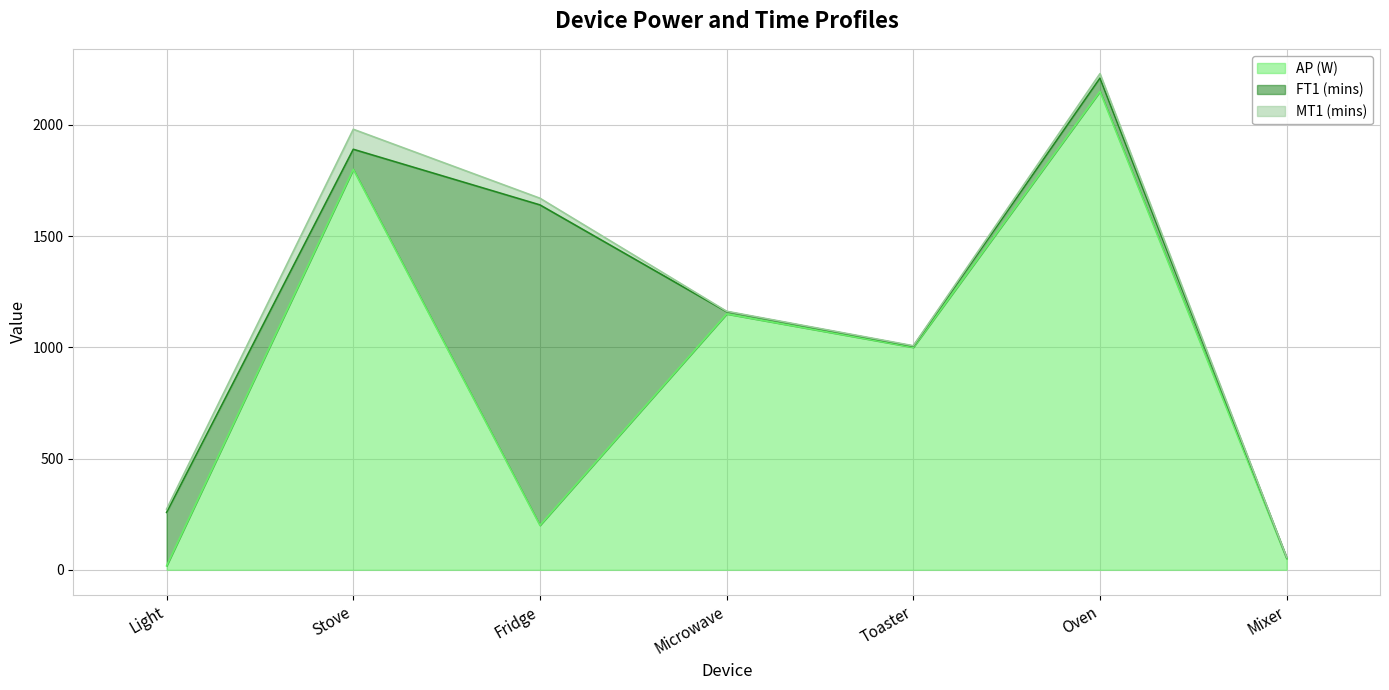

Reading right to left, transcribe all the data shown in this chart.

AP (W): 50	2150	1000	1150	200	1800	18
FT1 (mins): 5	60	5	10	1440	90	240
MT1 (mins): 1	20	2	2	30	90	15